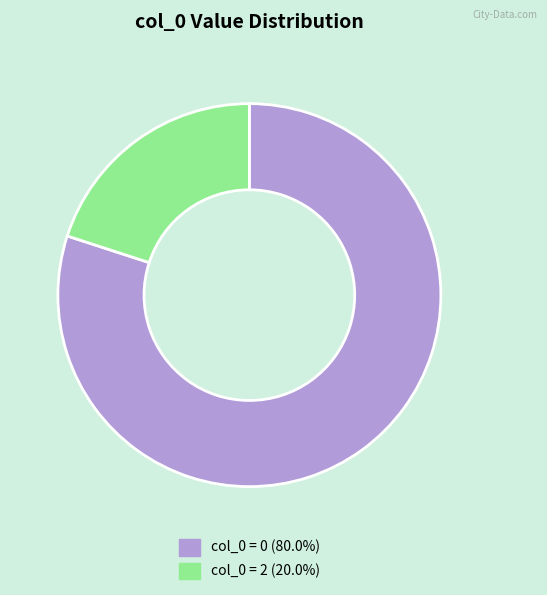

Is there any slice that represents more than half of the pie?

Yes